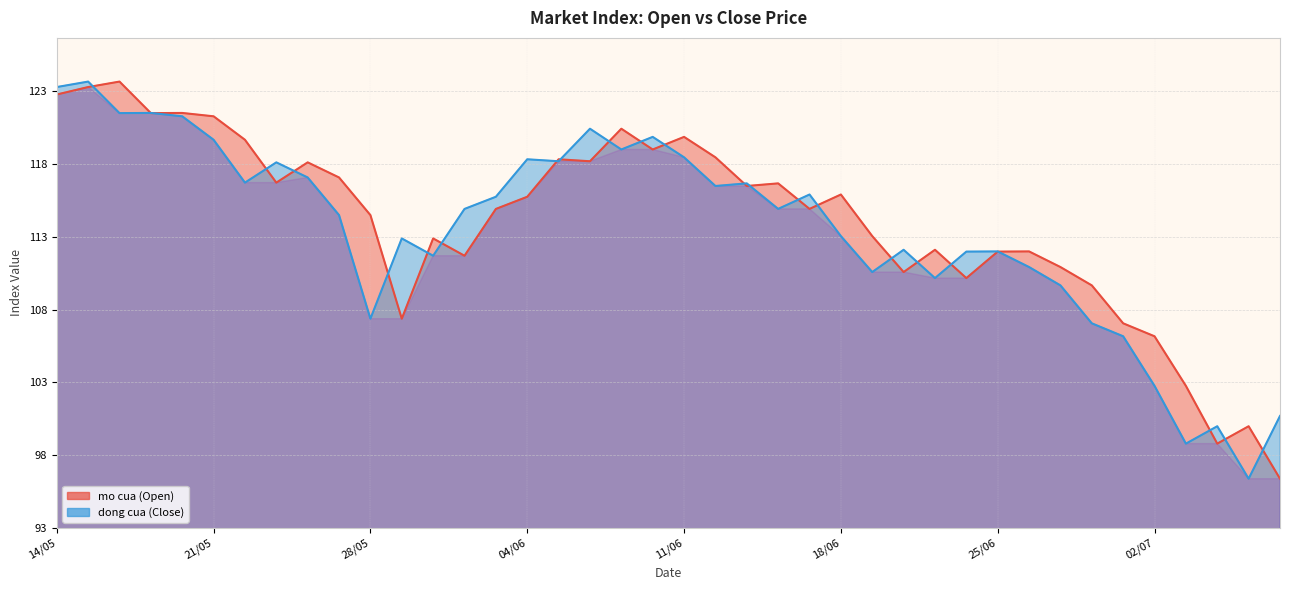

What is the value of the mo cua point at the 35th from the left?

107.1